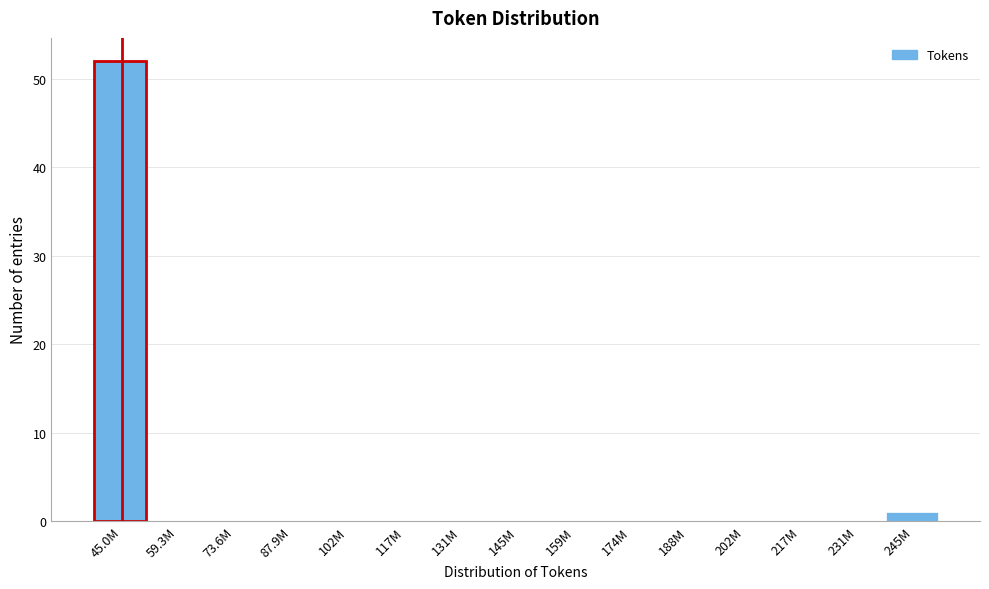

Reading right to left, list all the values displayed in this chart.

245M=1	231M=0	217M=0	202M=0	188M=0	174M=0	159M=0	145M=0	131M=0	117M=0	102M=0	87.9M=0	73.6M=0	59.3M=0	45.0M=52